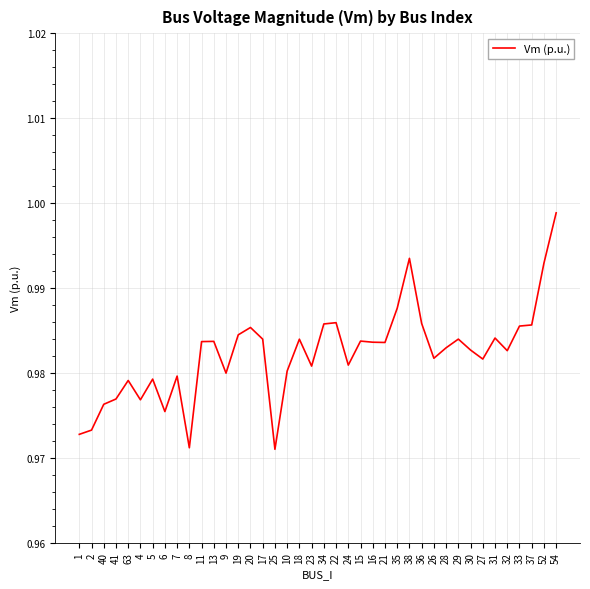

The chart shows a value of 0.7 at 18. True or false?

False